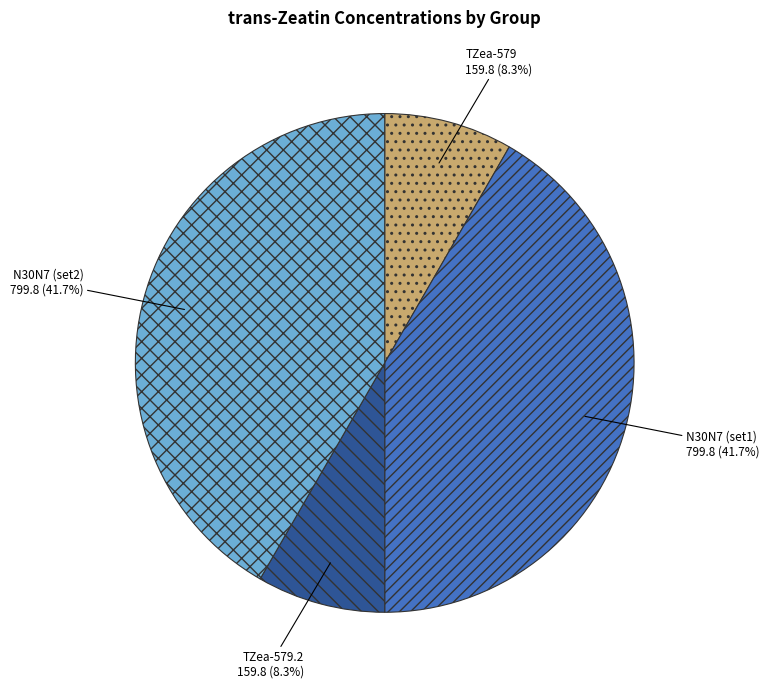

Is there a majority slice in this chart?

No